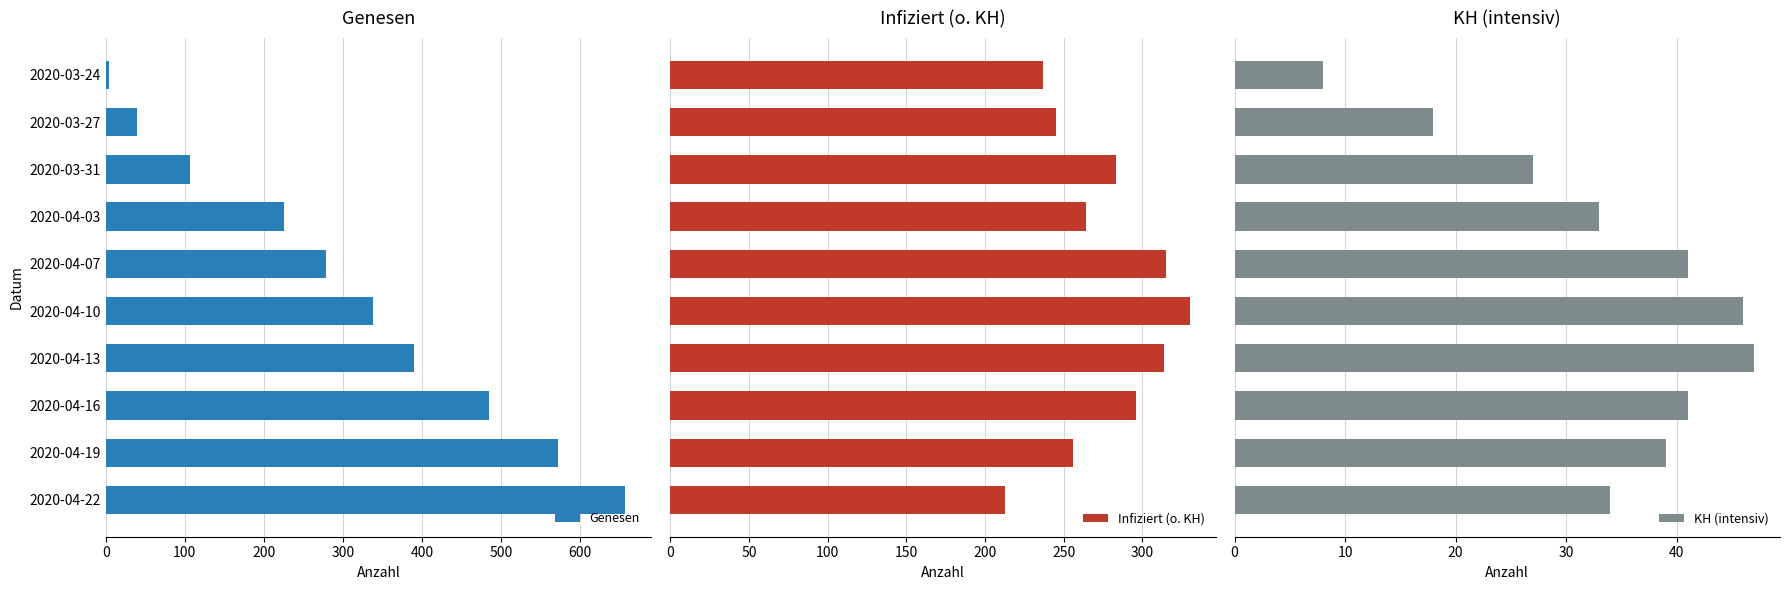

How many values in the Infiziert (o. KH) series are below 283?

5